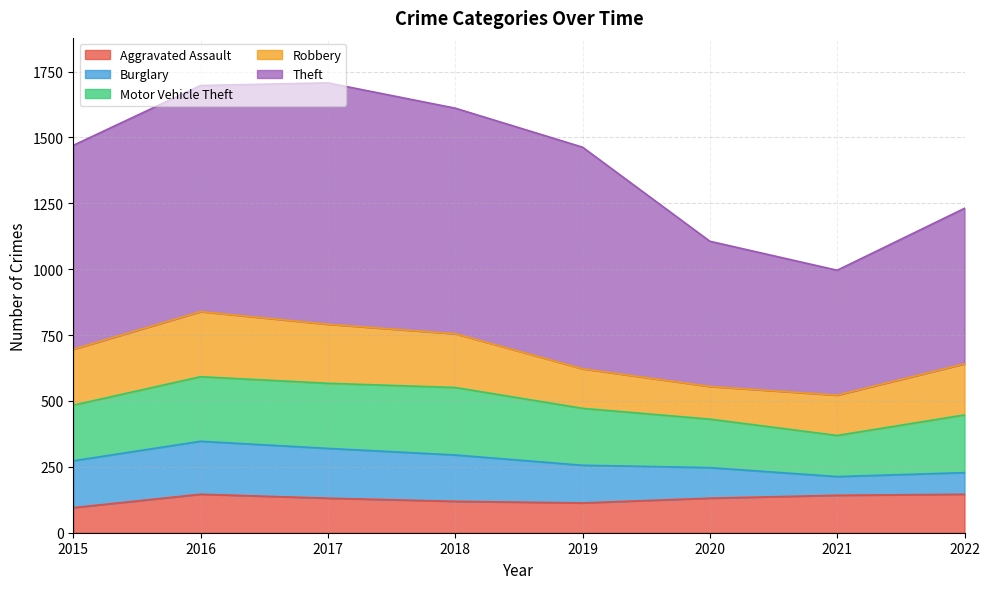

What value does the Burglary series have at 2022?

82